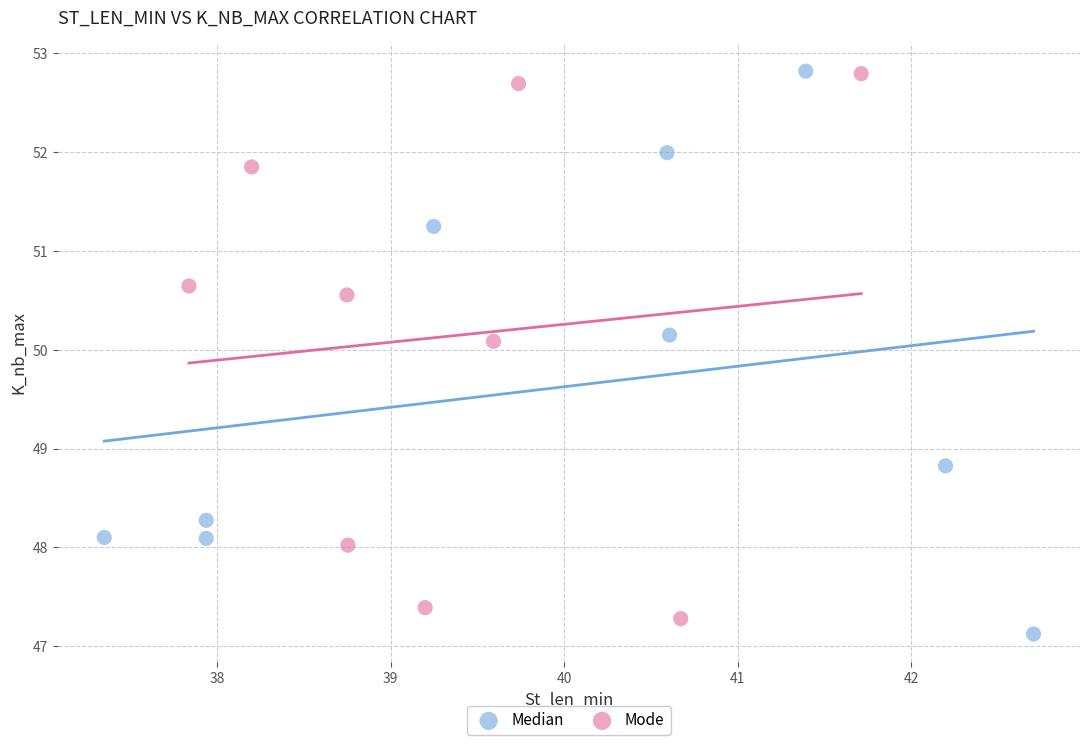

What are all the series names shown in the legend?

Median, Mode